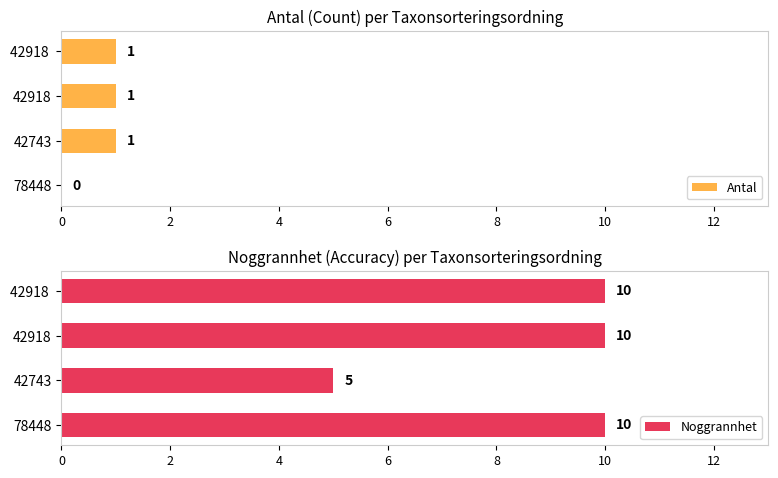

Reading left to right, list all the values displayed in this chart.

Antal: 0	1	1	1
Noggrannhet: 10	5	10	10